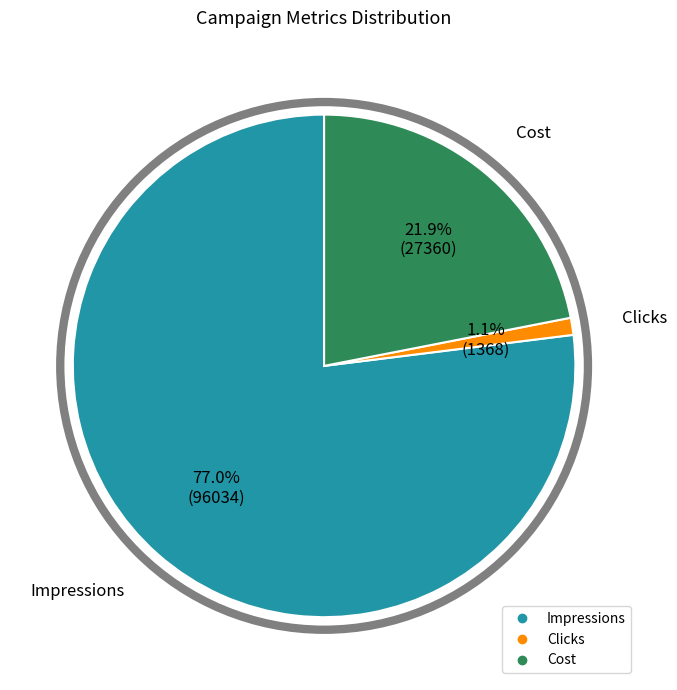

Is it true that Clicks is 1% of the pie?

True